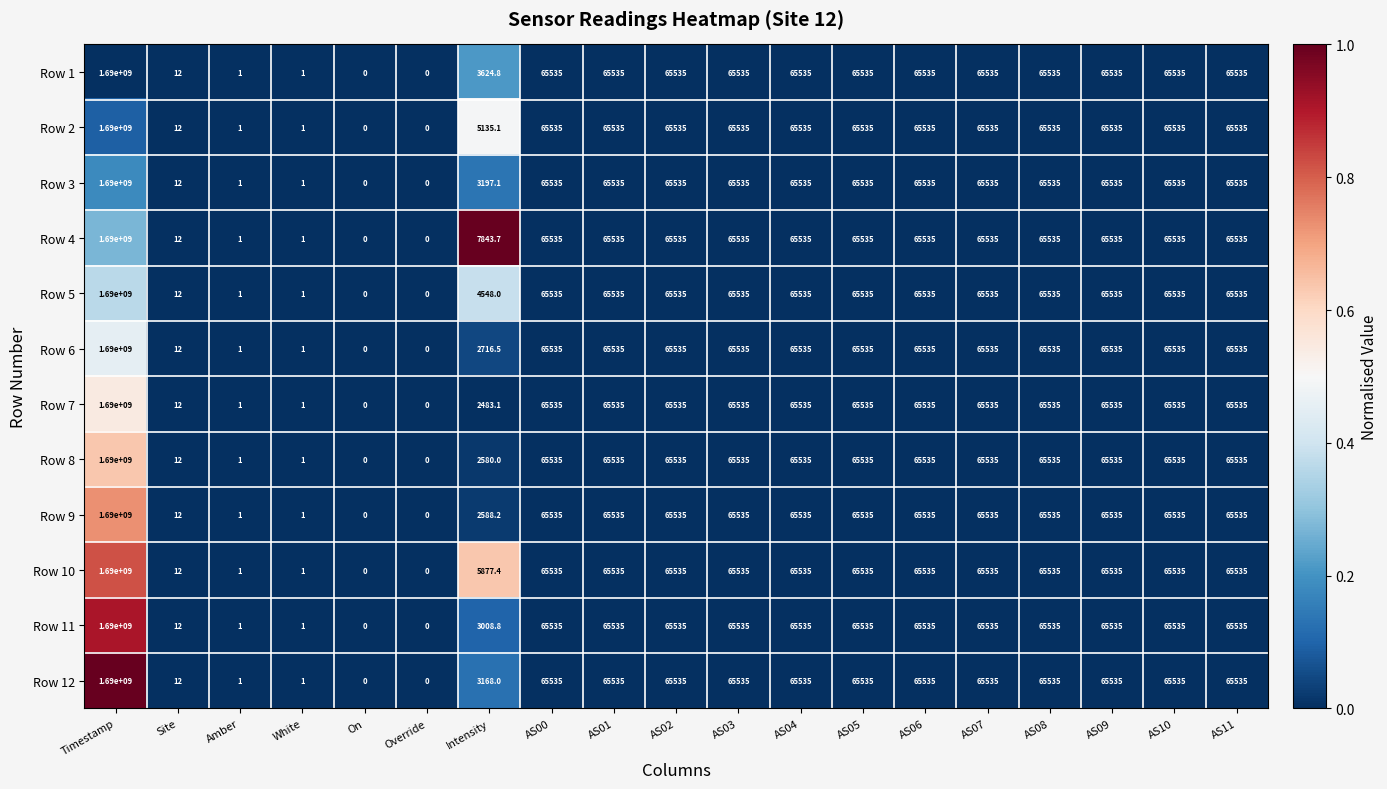

The Row 9 series shows 931.9 at Intensity. True or false?

False